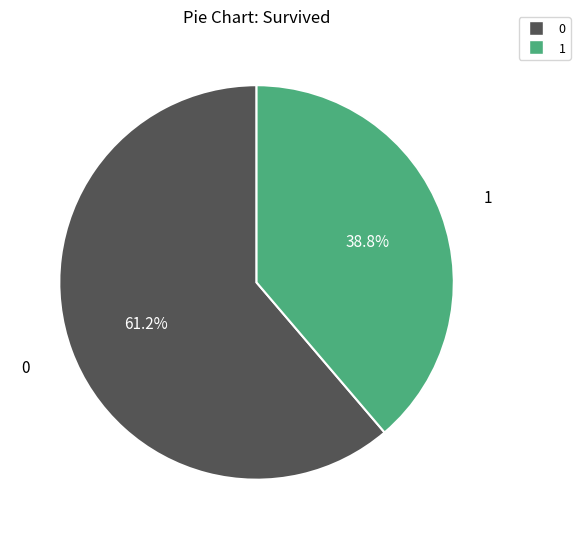

What percentage do 0 and 1 together represent?

100.0%